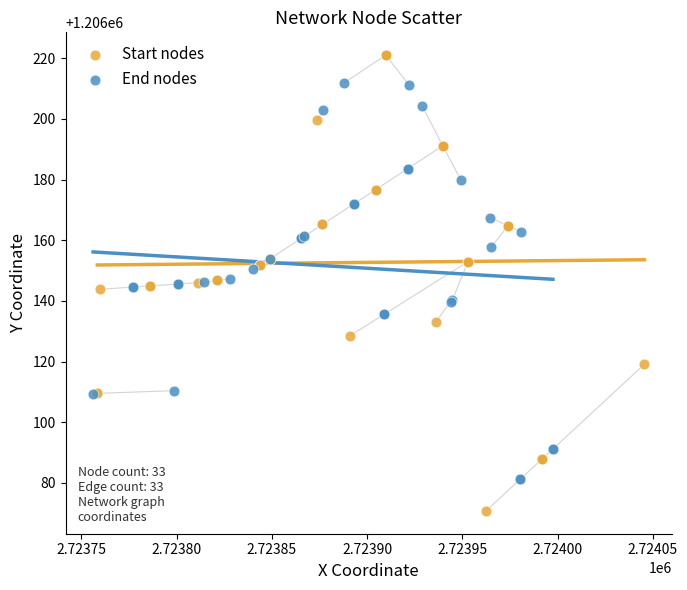

Which series has the widest spread of Y values?

Start nodes